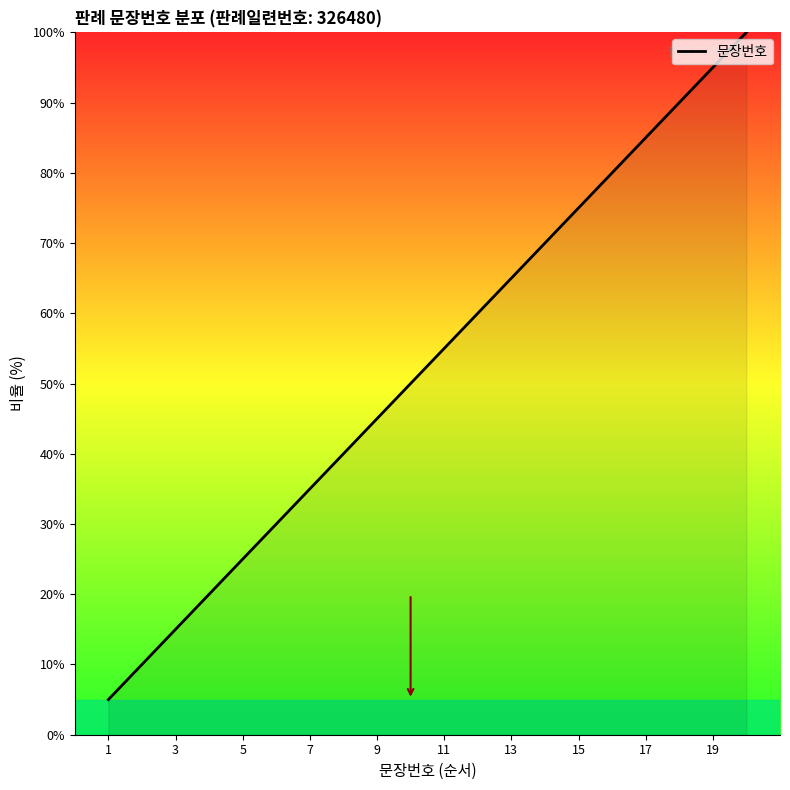

What is the difference between the maximum and minimum values?

95.0